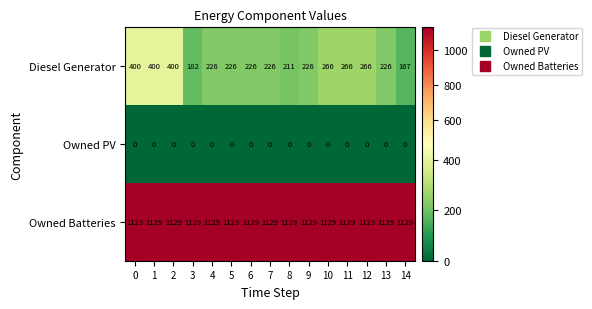

The value of Owned PV at 6 is 0. True or false?

True